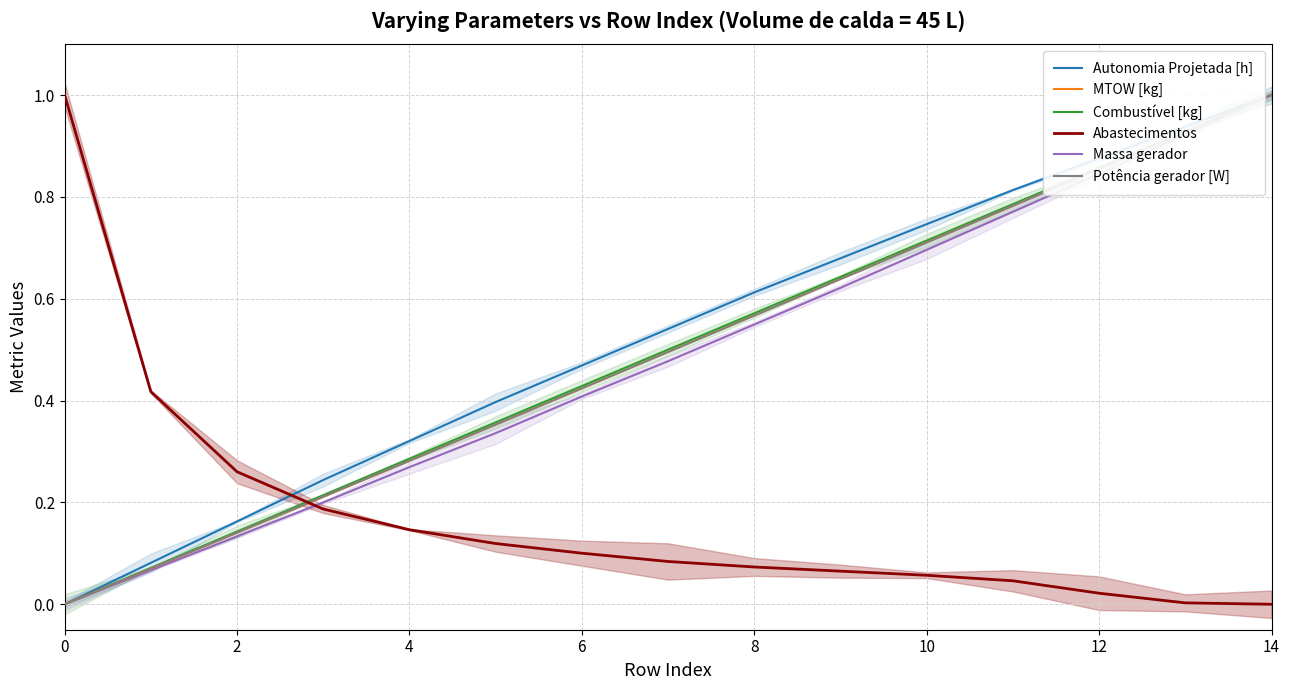

What is the sum of all MTOW [kg] values?

7.5